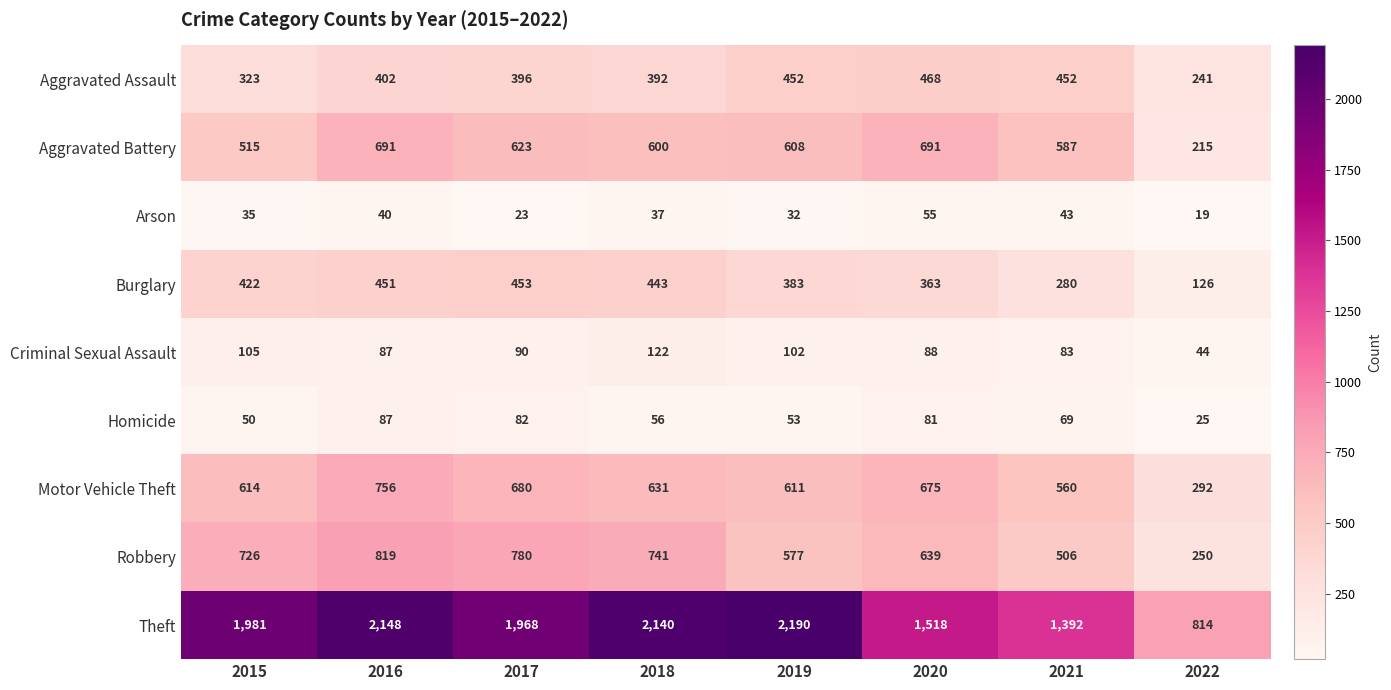

Count the number of data series in this chart.

9